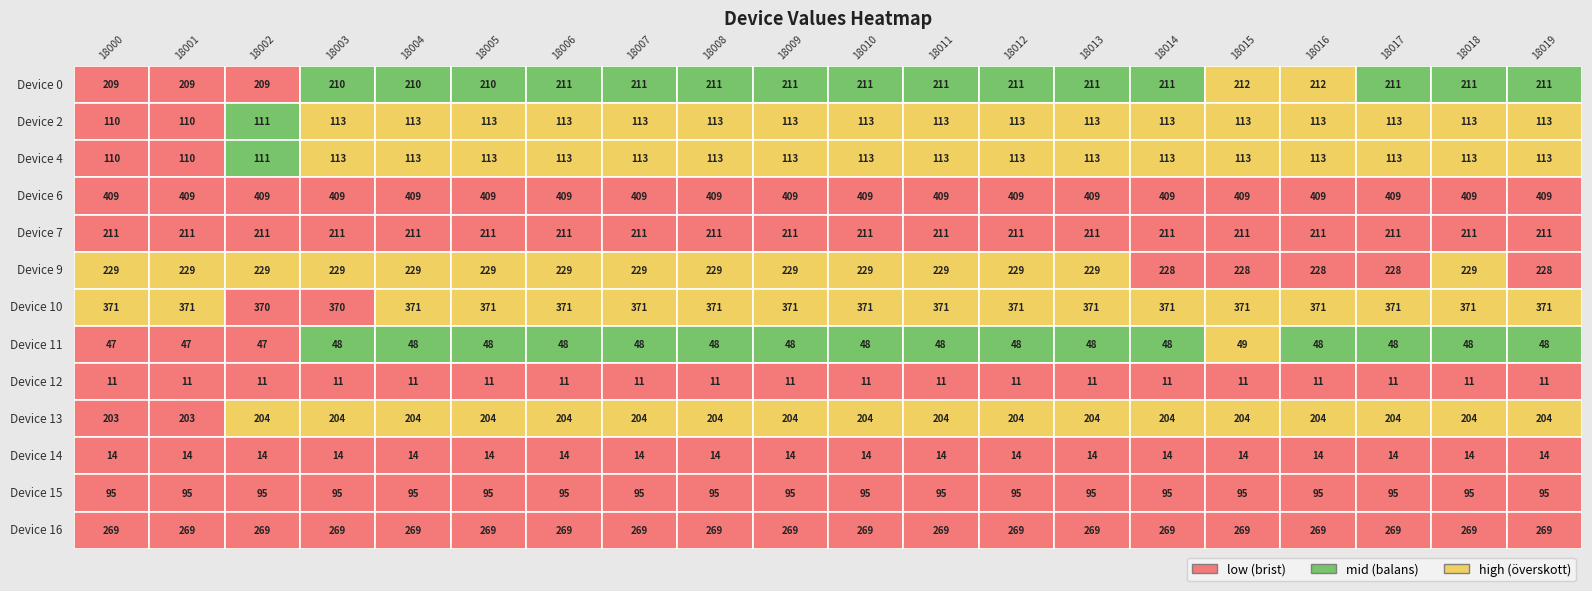

What is the average value of the Device 13 series?

204